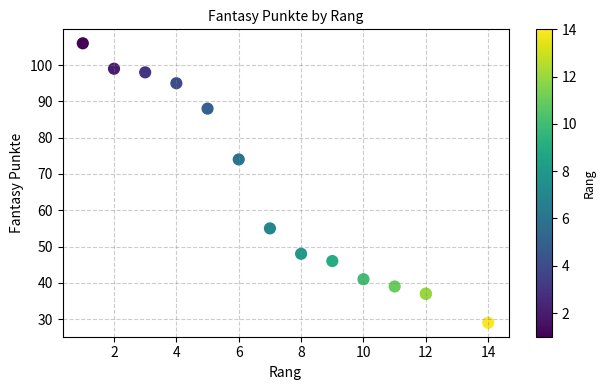

What Y value in the scatter plot is closest to 67?

74